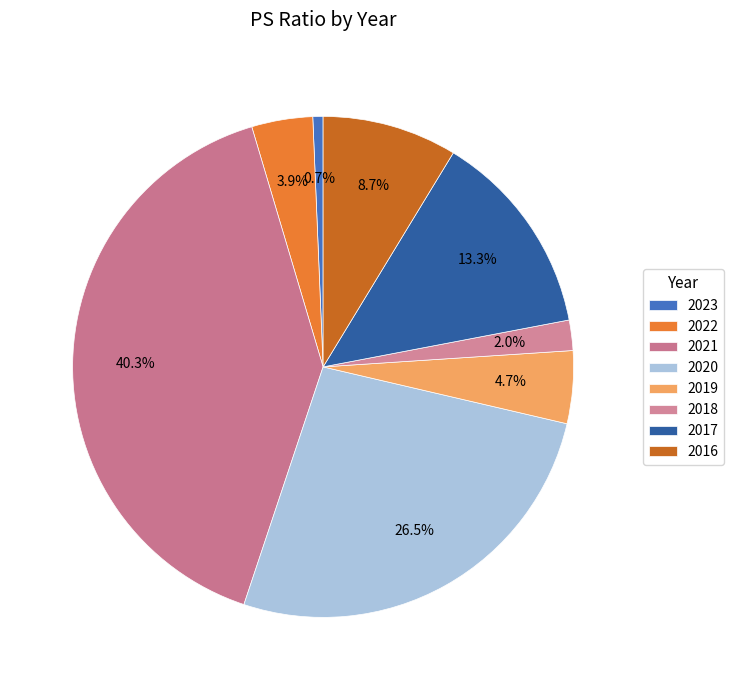

Count the number of slices in the pie.

8